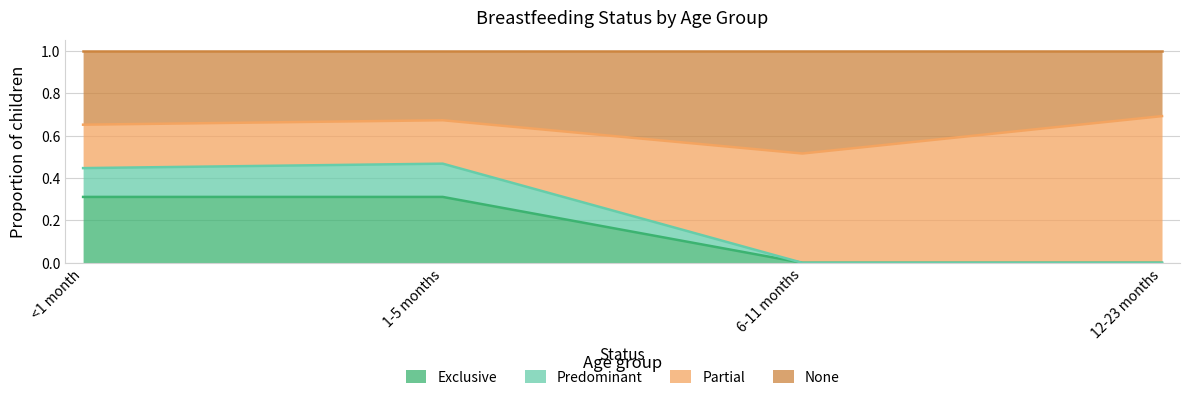

What is the total value across all series at <1 month?

1.0